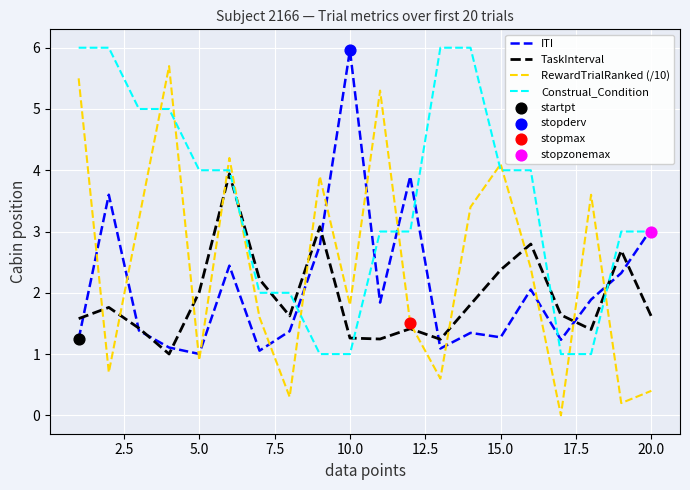

Which series has the largest total across all categories?

Construal_Condition